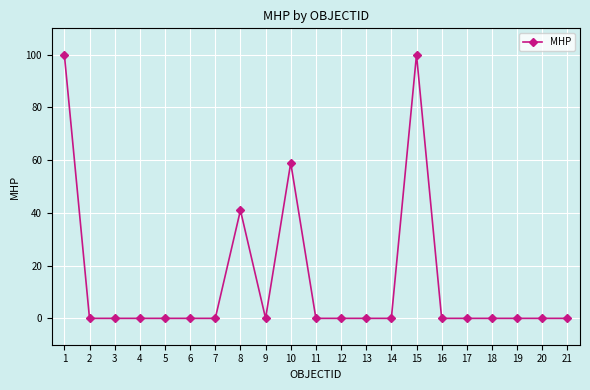

True or false: the data shows 46 at 4.

False